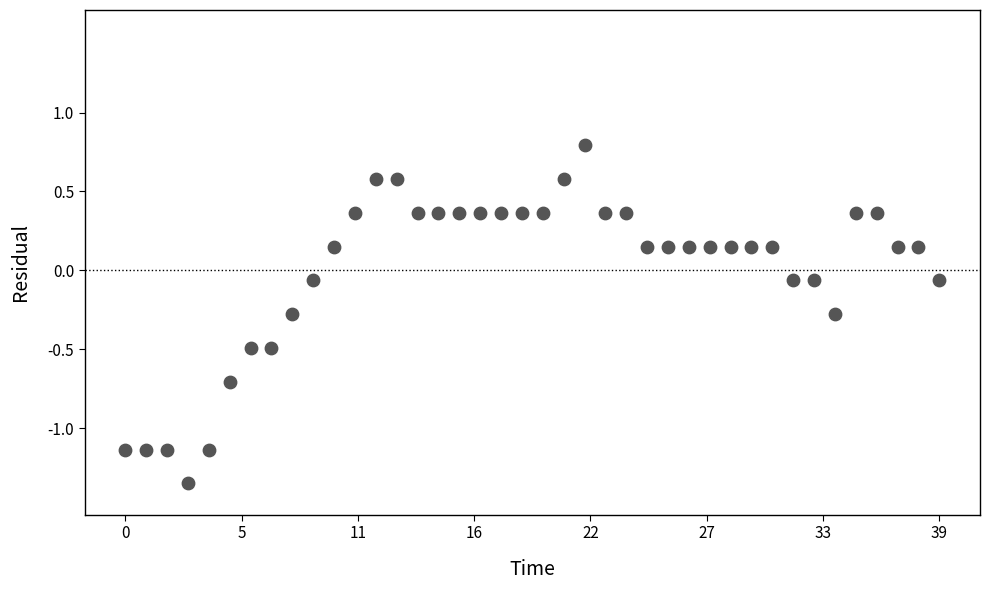

What is the range of Y values (max minus min)?

2.1